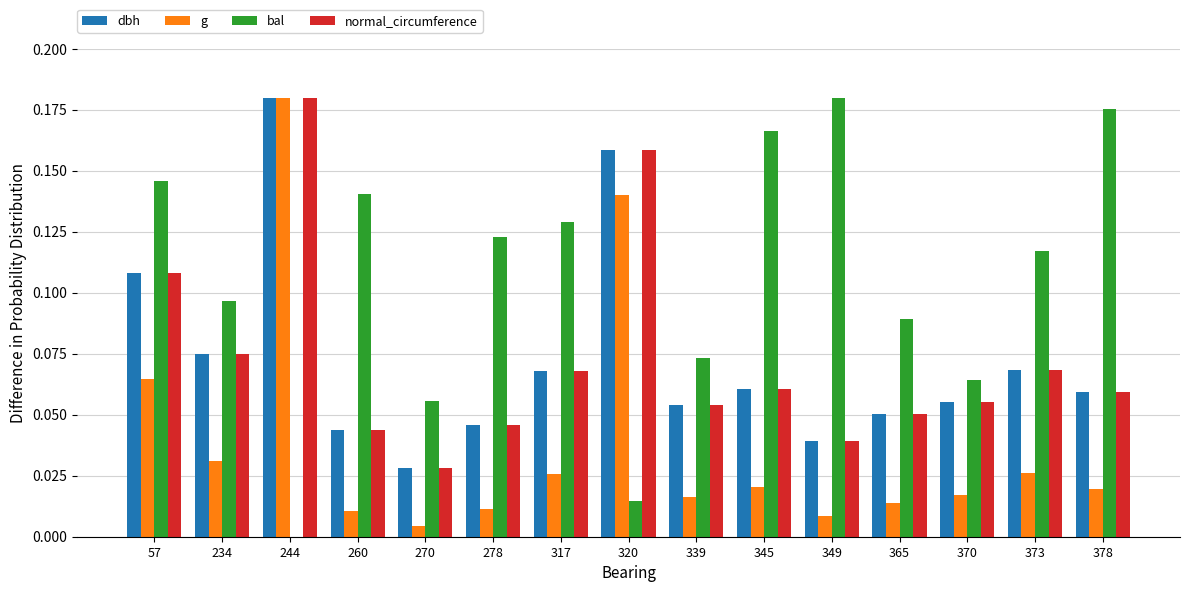

What is the sum of all normal_circumference values?

1.1